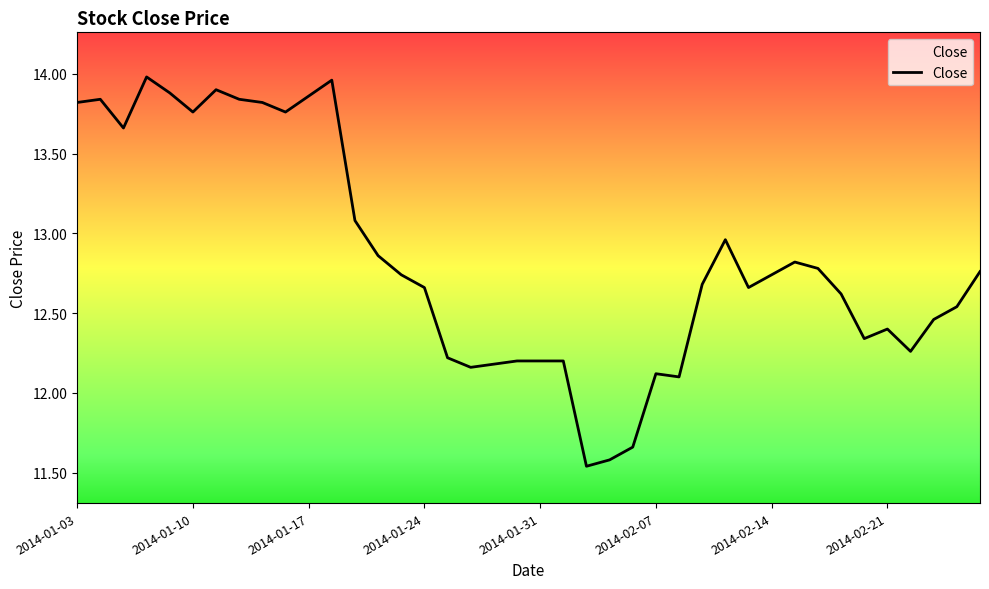

What is the difference between the maximum and minimum values?

2.4